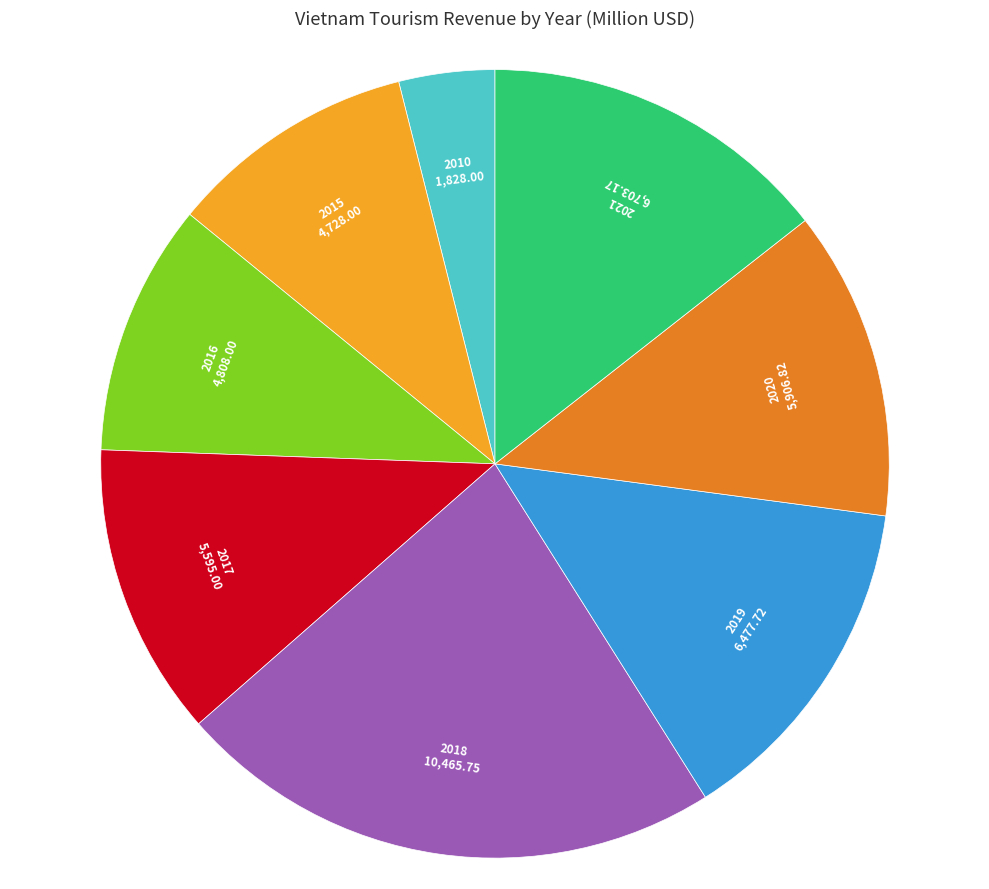

Which slice is the largest?

2018